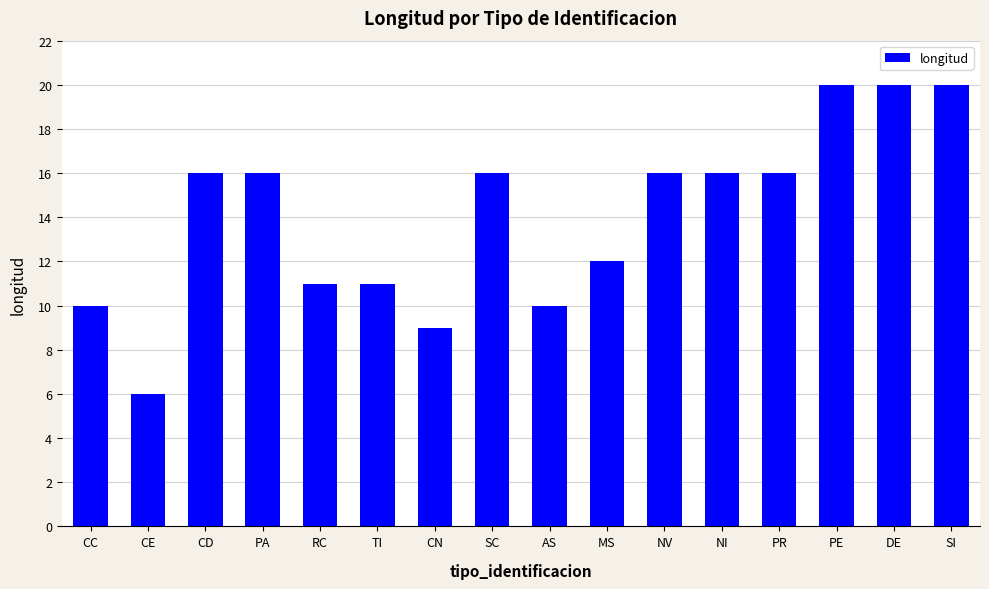

What is the value of the 6th bar from the left?

11